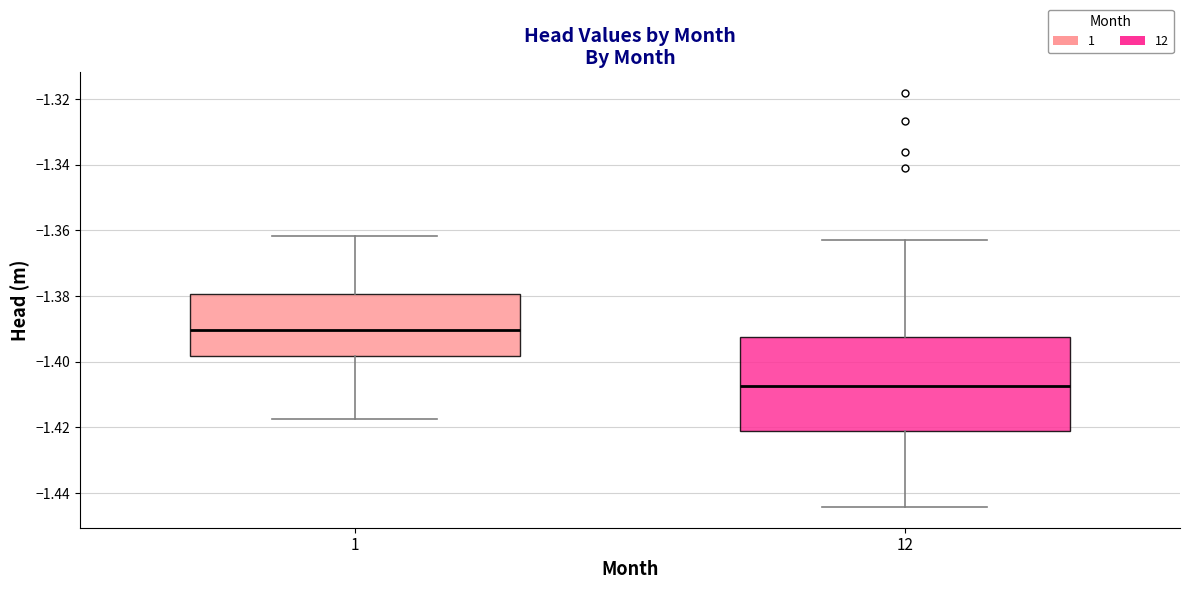

Which box is the tallest, from its lower edge to its upper edge?

12